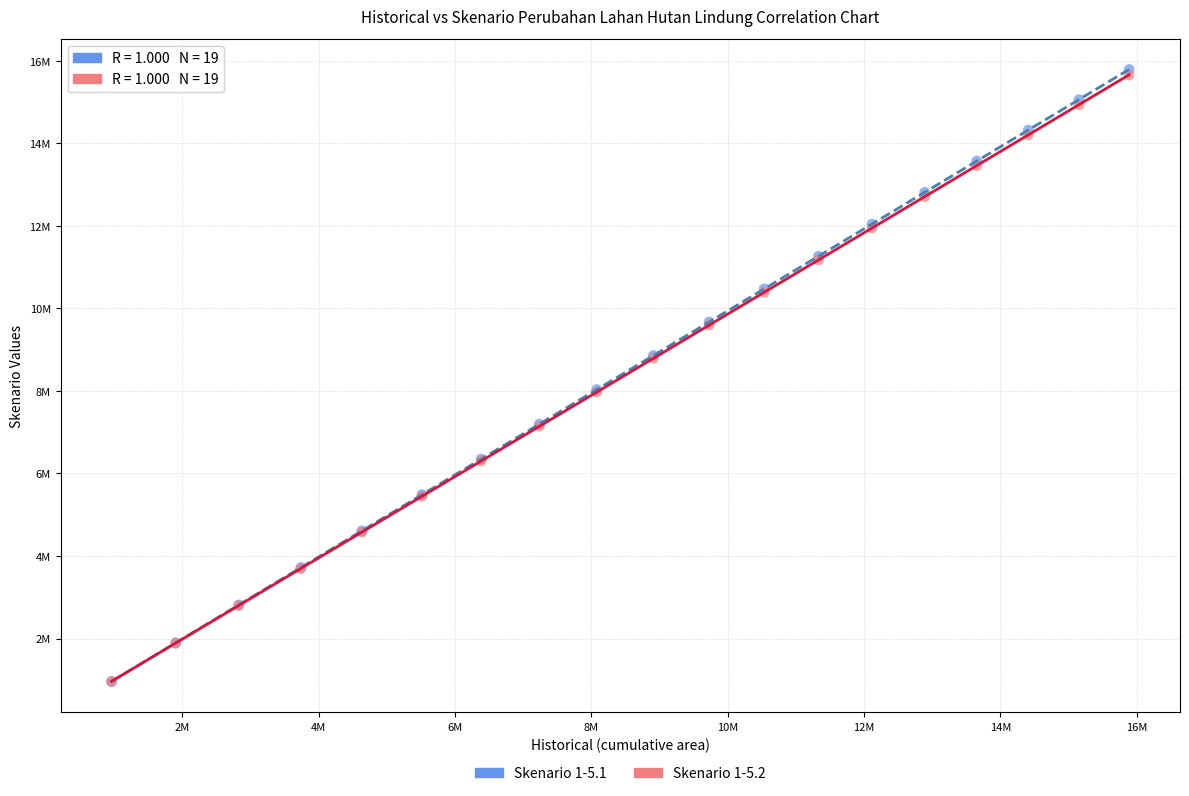

What are all the series names shown in the legend?

Skenario 1-5.1, Skenario 1-5.2